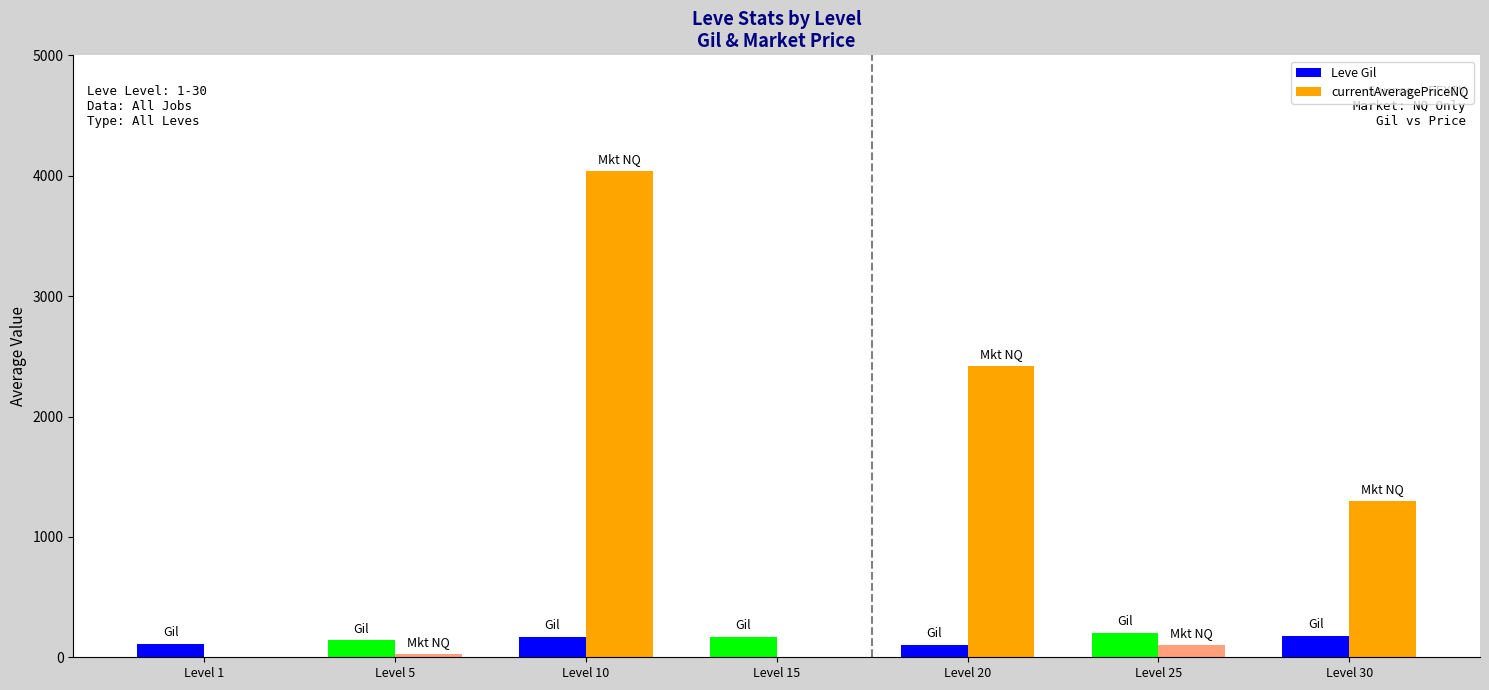

What is the maximum value shown in the chart?

4040